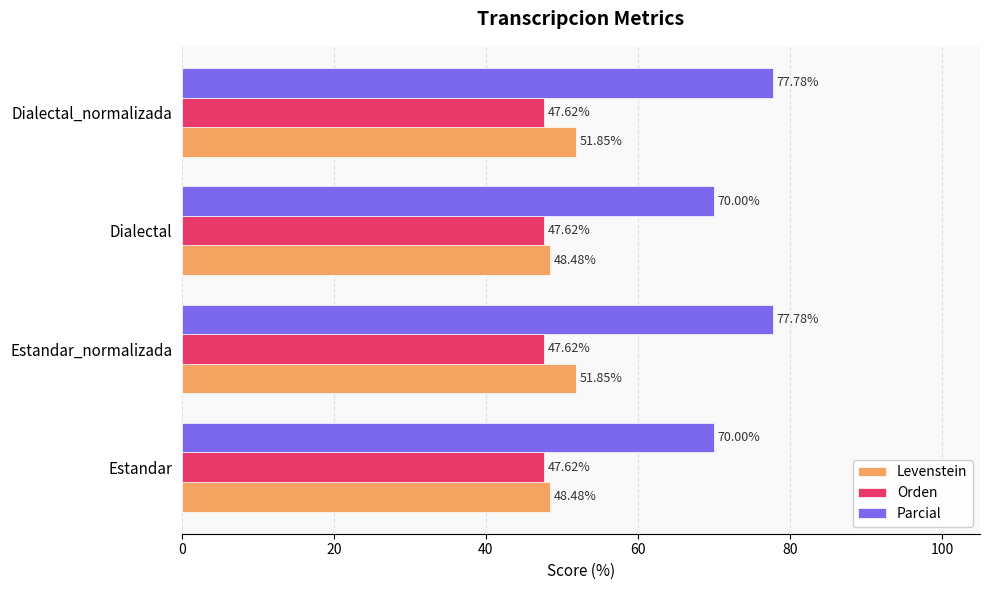

Which series has the largest total across all categories?

Parcial